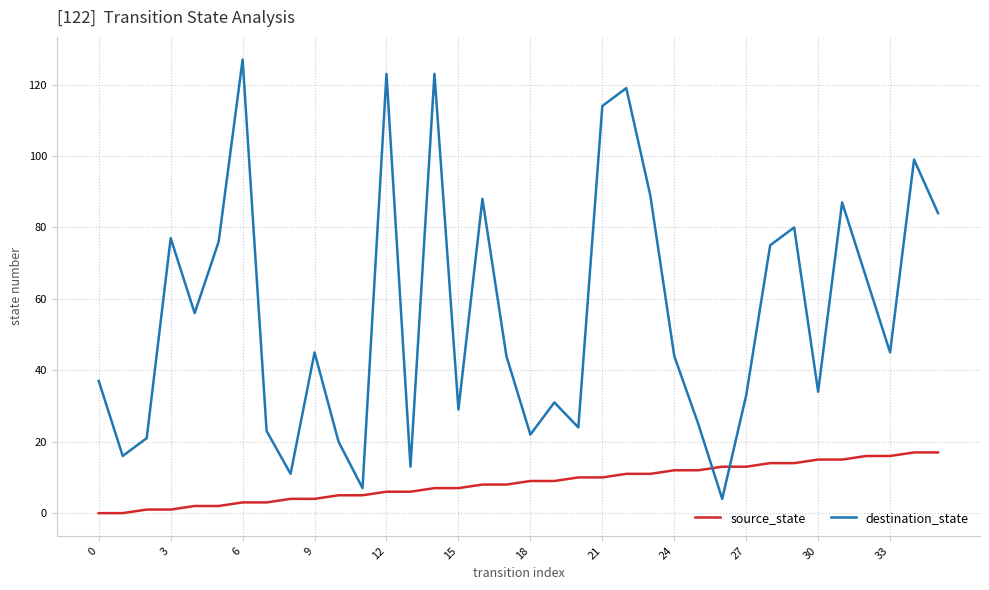

How many distinct data groups are displayed?

2